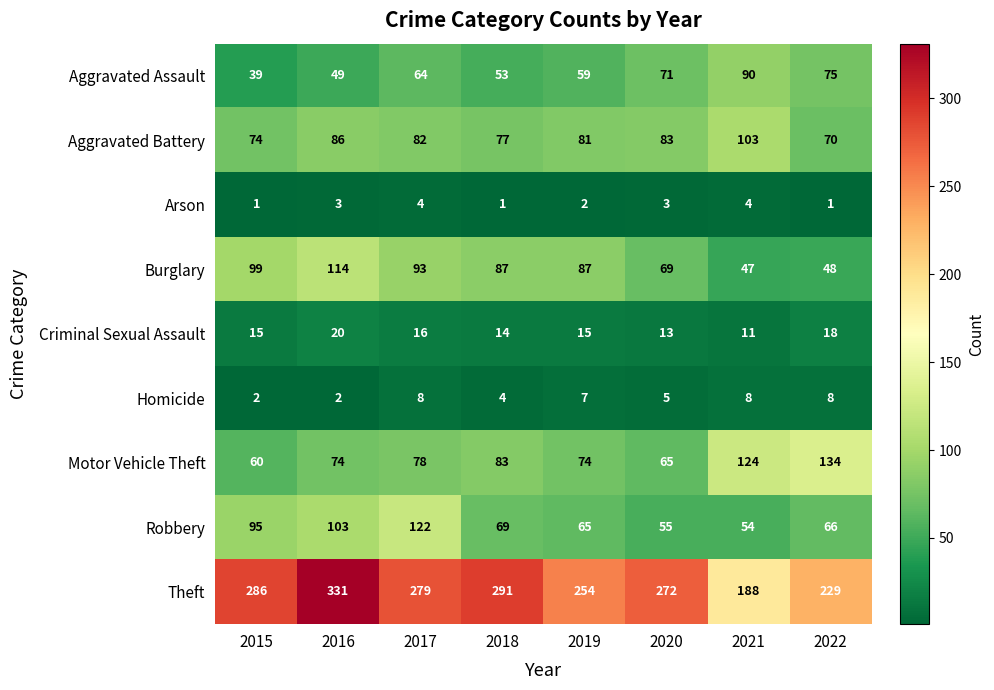

Count the number of data series in this chart.

9